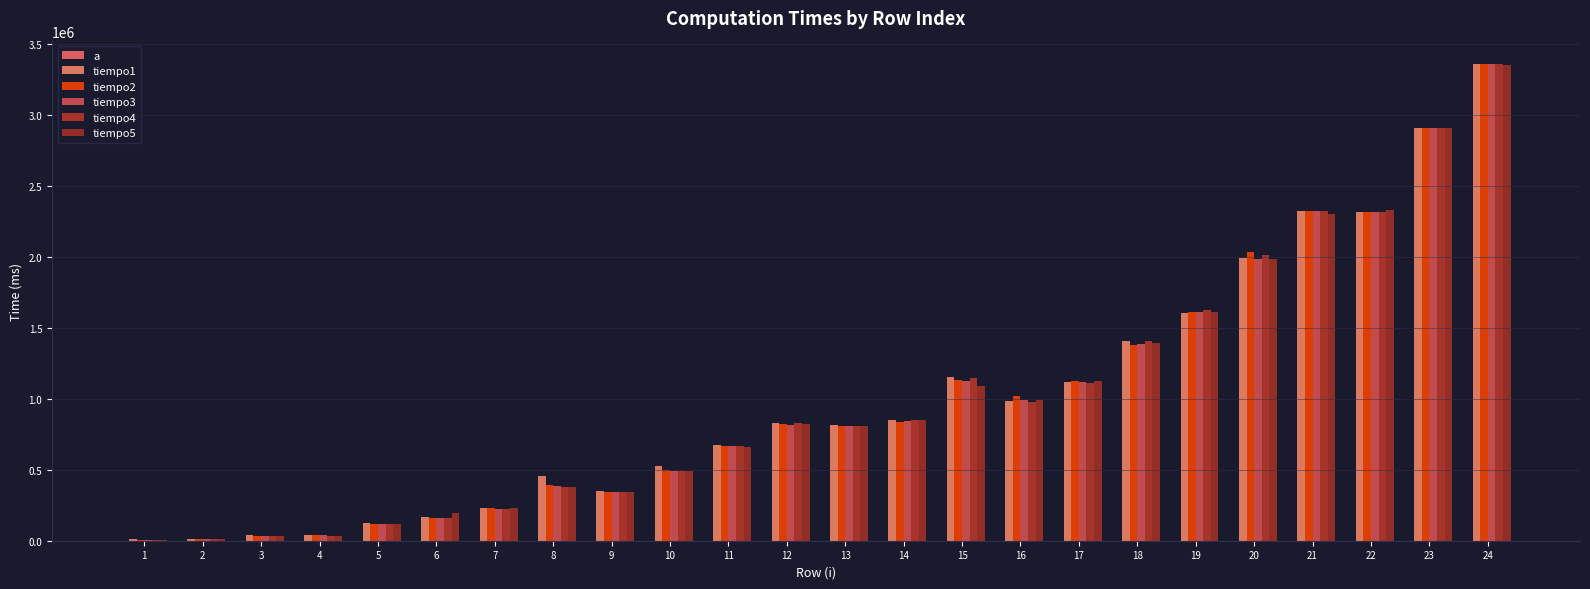

The tiempo4 series shows 297367 at 7. True or false?

False